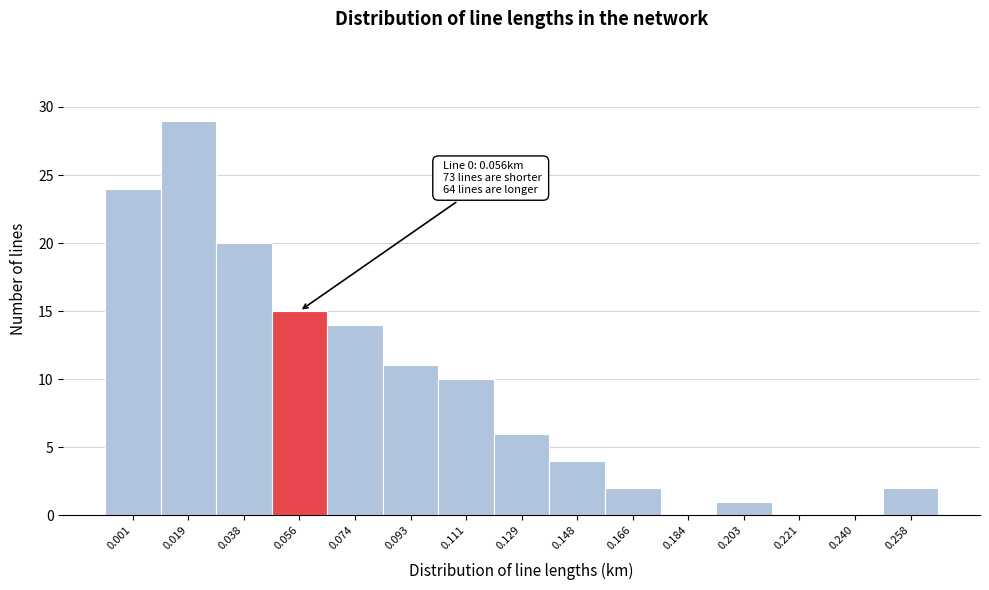

Reading left to right, transcribe all the data shown in this chart.

0.001=24	0.019=29	0.038=20	0.056=15	0.074=14	0.093=11	0.111=10	0.129=6	0.148=4	0.166=2	0.184=0	0.203=1	0.221=0	0.240=0	0.258=2